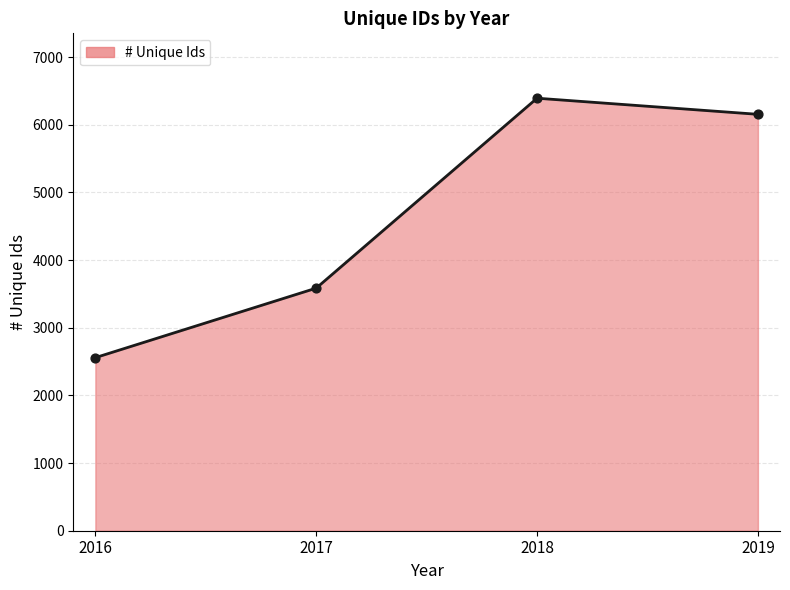

Which has a higher value, 2019 or 2018?

2018